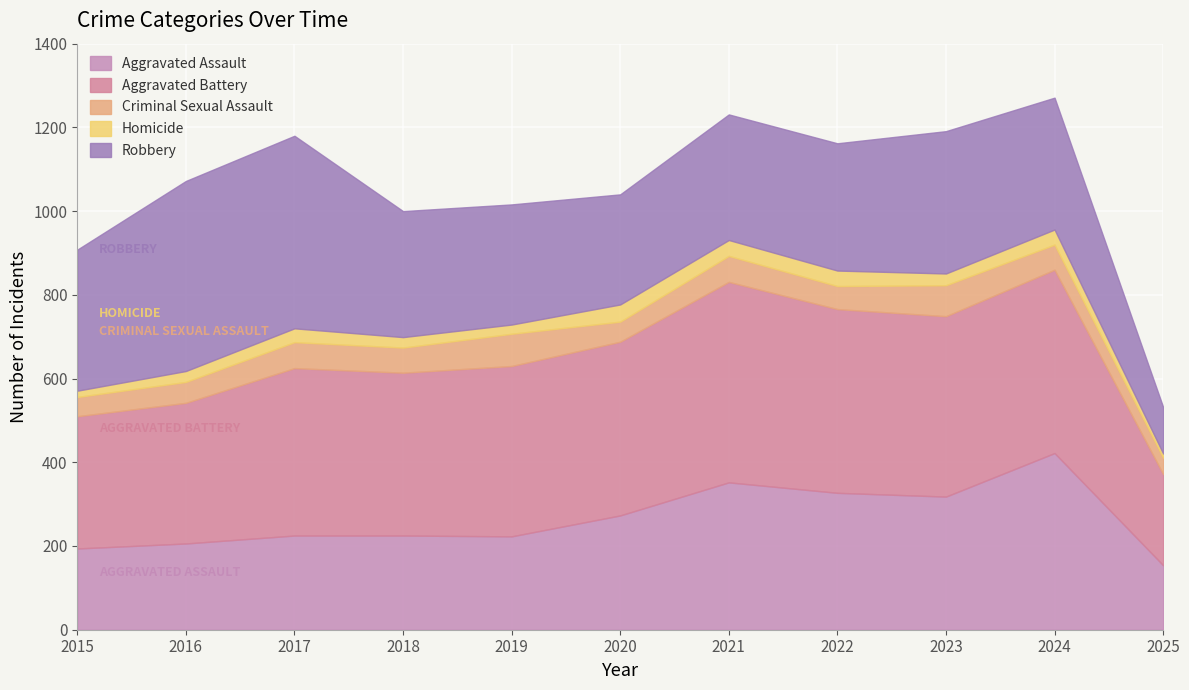

Is the value of Criminal Sexual Assault at 2015 greater than the value of Robbery at 2020?

No